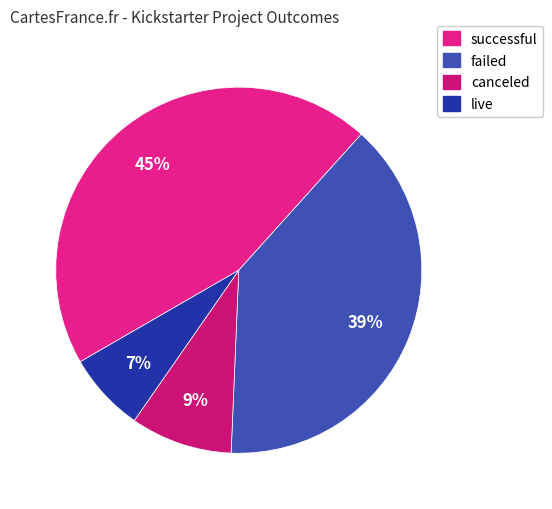

The live slice represents 16% of the pie. True or false?

False